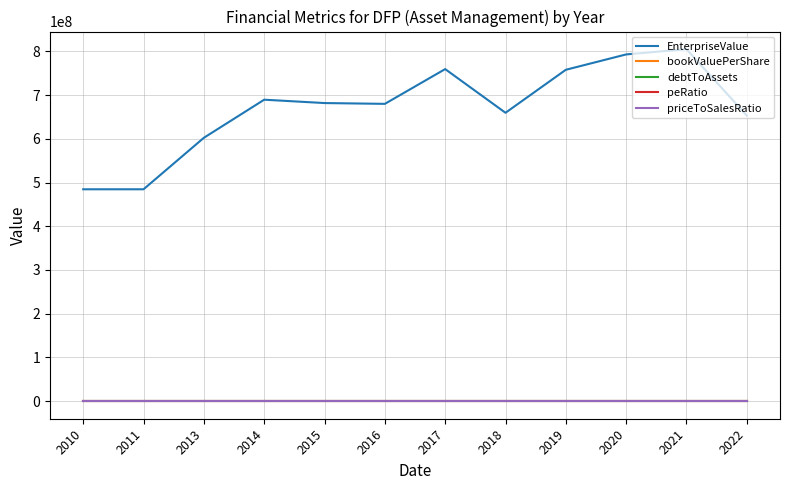

Which series has the widest spread of values?

EnterpriseValue